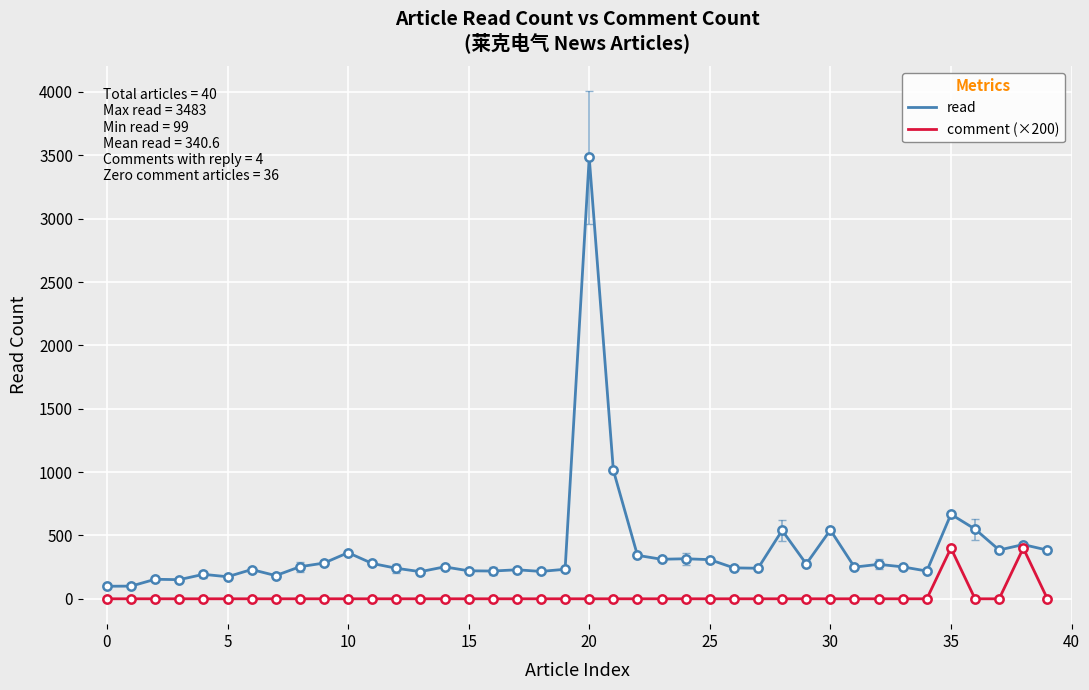

How many lines are shown in the chart?

2